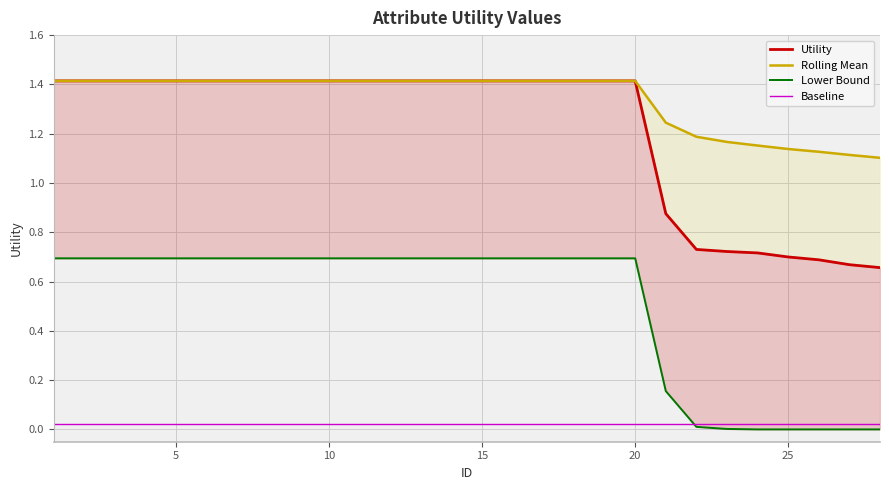

What is the value of the Utility point at the 6th from the left?

1.4